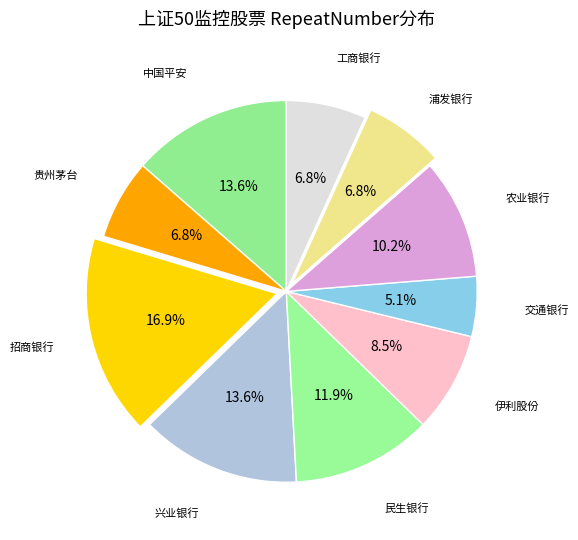

How many slices are in this pie chart?

10